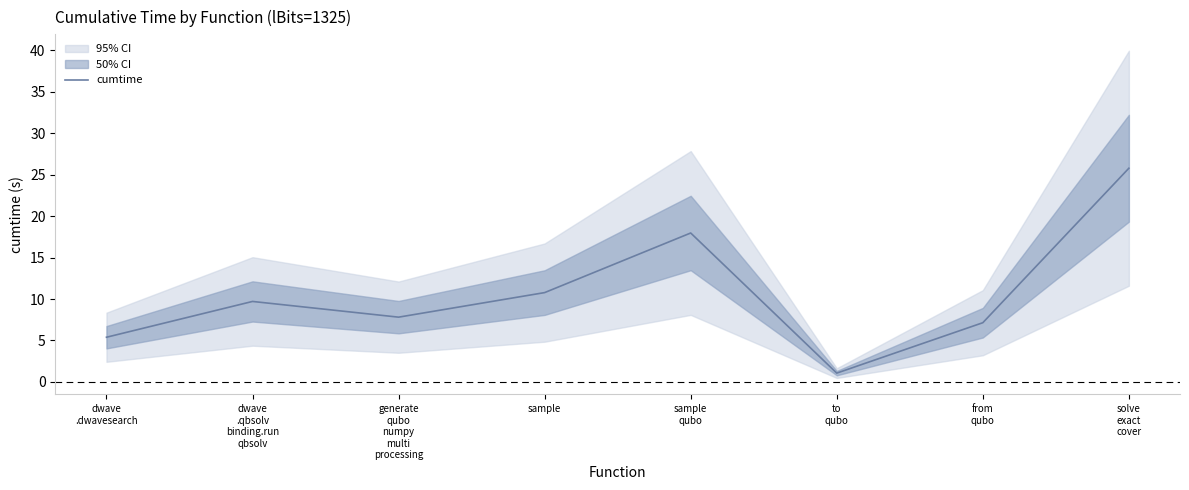

What is the difference between the second highest and minimum values?

16.9